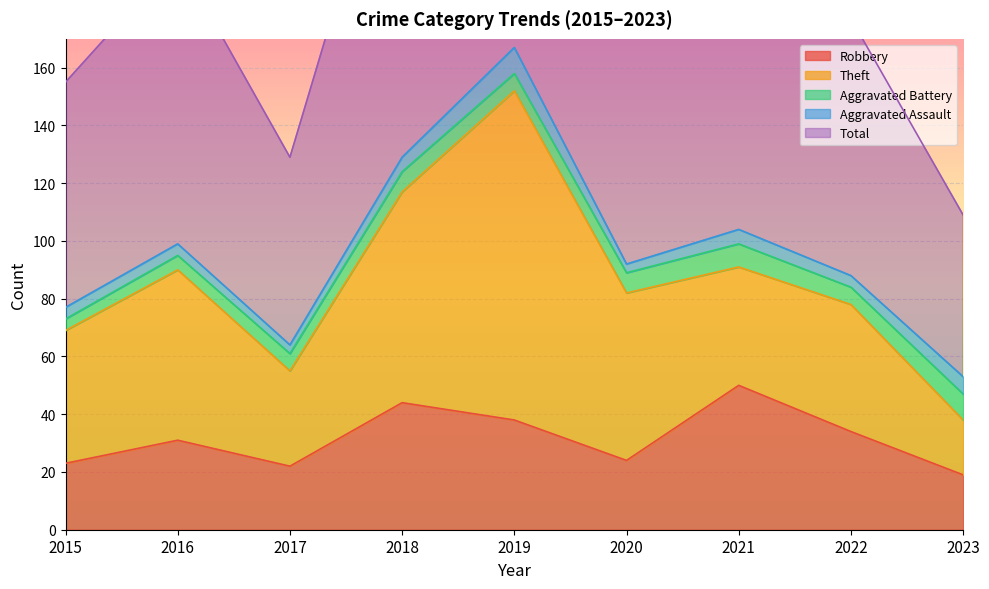

Is it true that Robbery equals 6 at 2017?

False